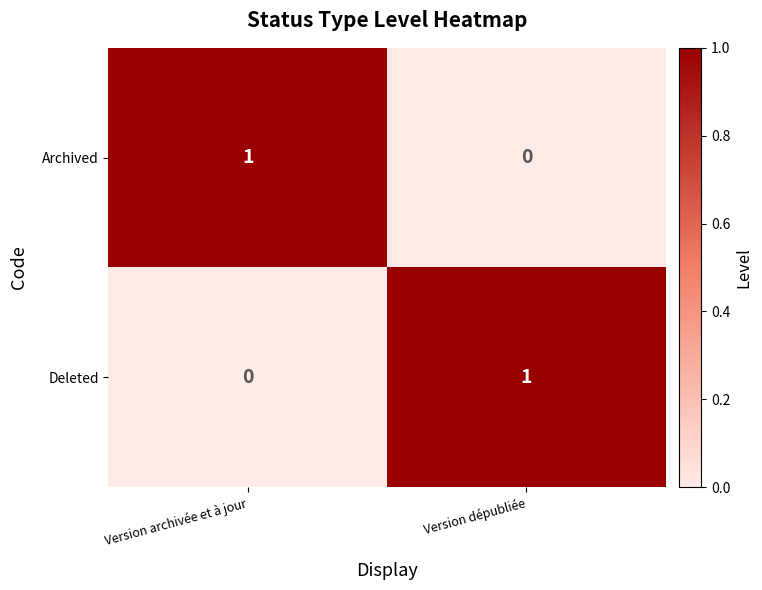

At which label is Archived closest to 0?

Version dépubliée